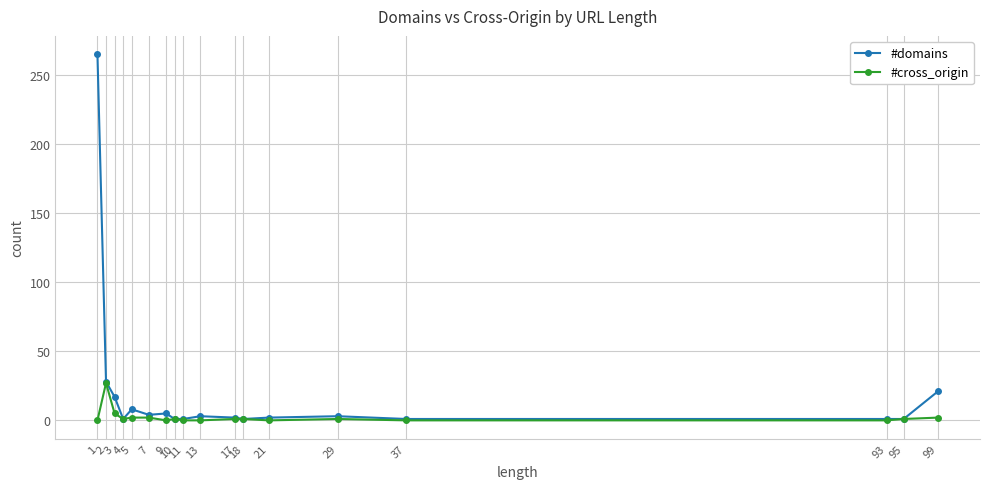

The value of #cross_origin at 37 is 0. True or false?

True